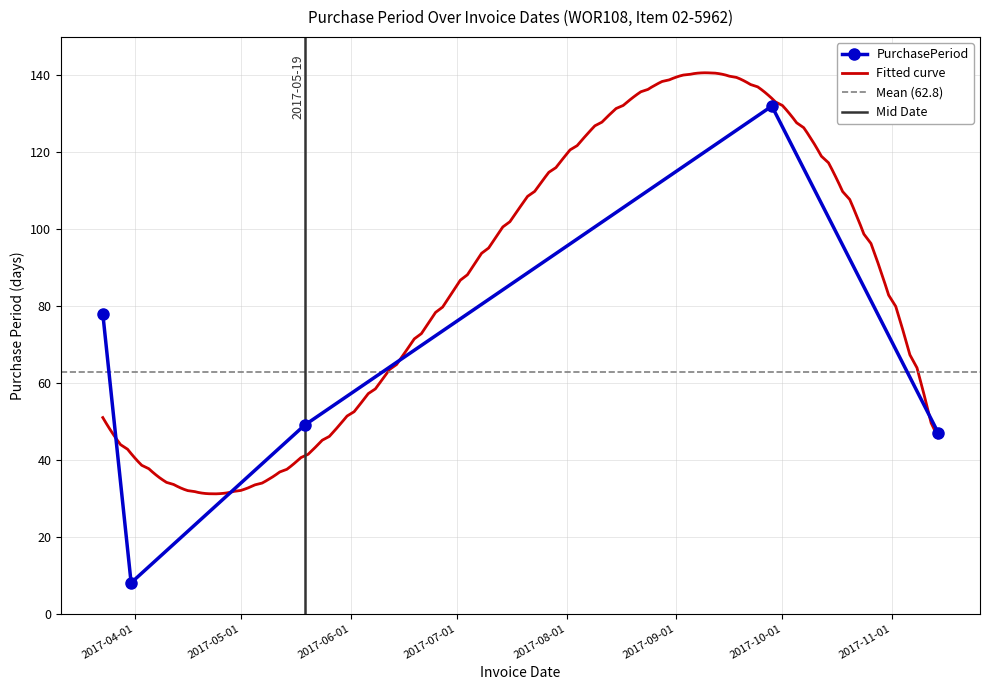

What is the greatest value displayed?

132